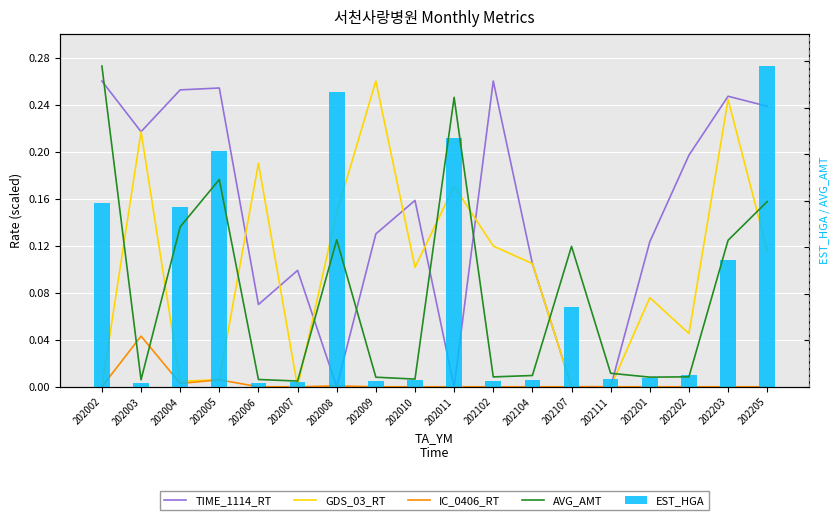

Which series changed the most between 202007 and 202102?

AVG_AMT